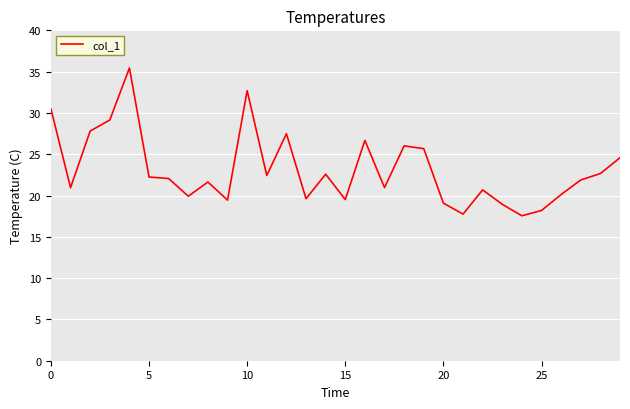

What is the difference between the maximum and minimum values?

17.9